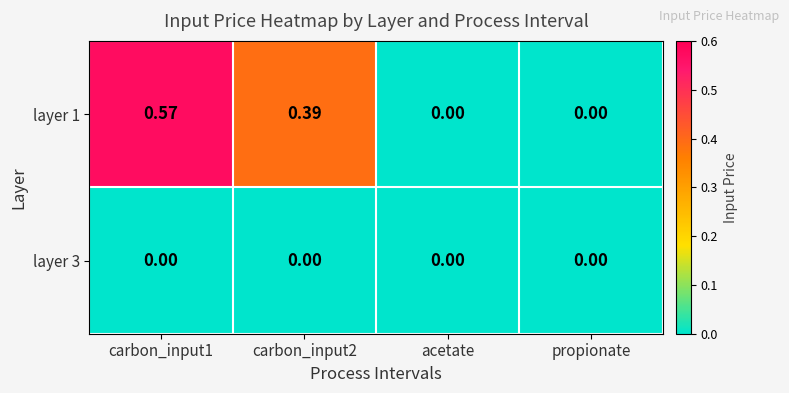

Is the value of layer 1 at carbon_input2 greater than the value of layer 3 at acetate?

Yes